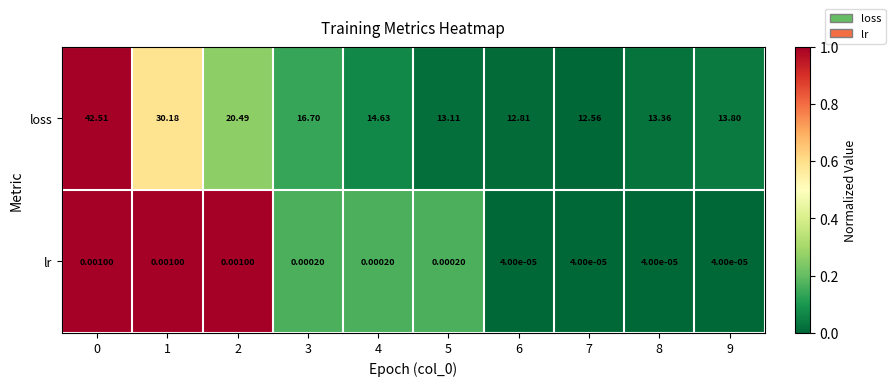

Which series has the widest spread of values?

loss